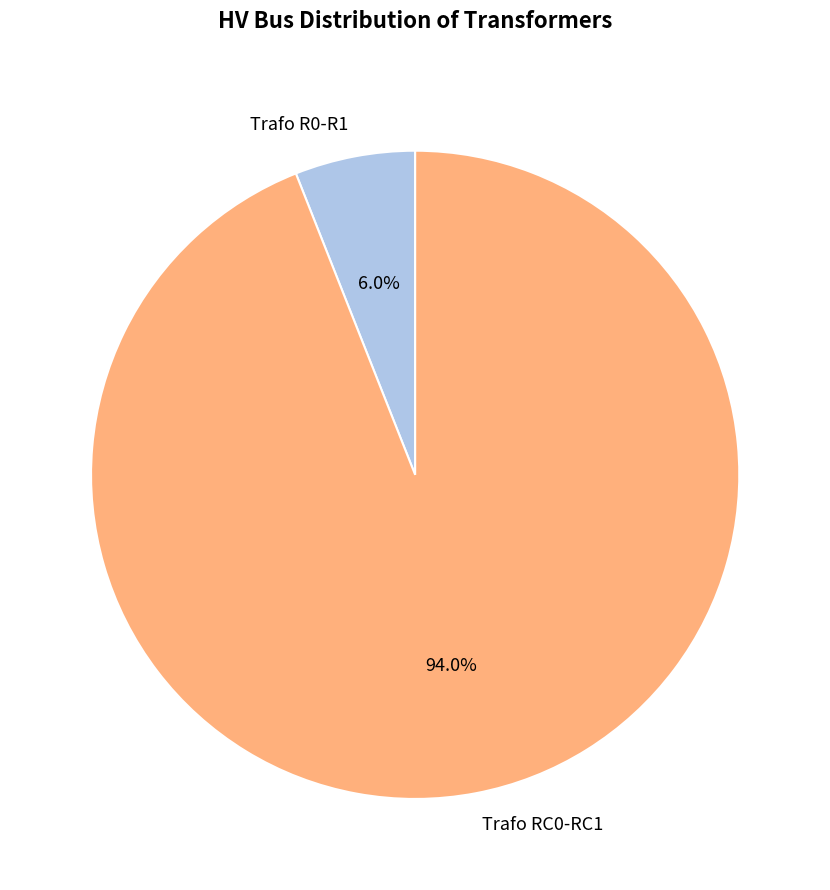

The Trafo R0-R1 slice represents 1% of the pie. True or false?

False